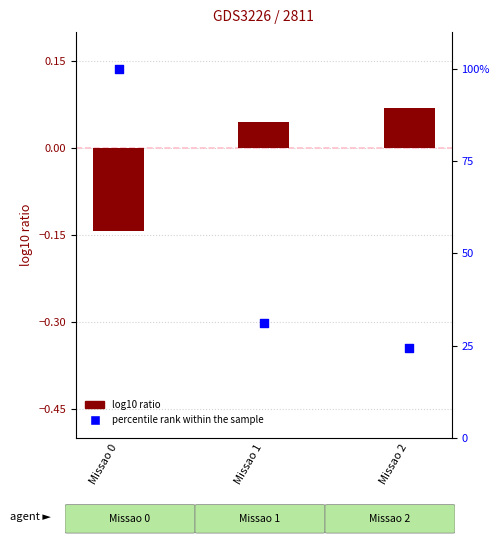

At which category is the sum across all series the highest?

Missao 0